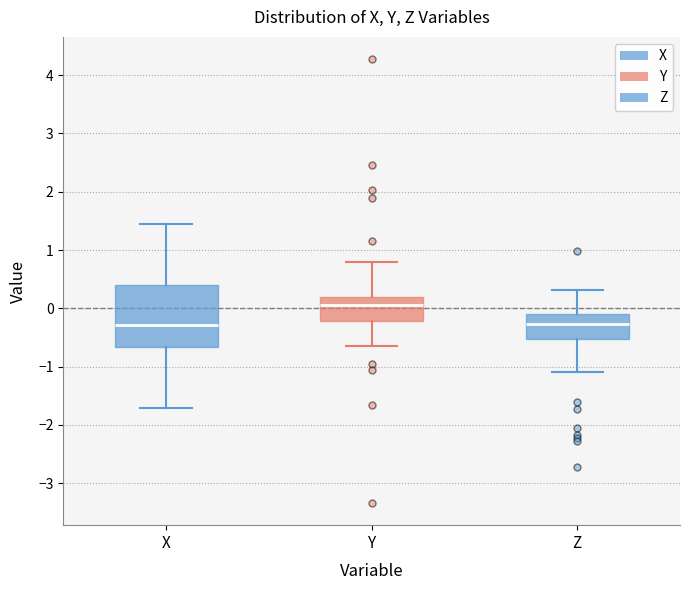

Which box's median line is the highest?

Y